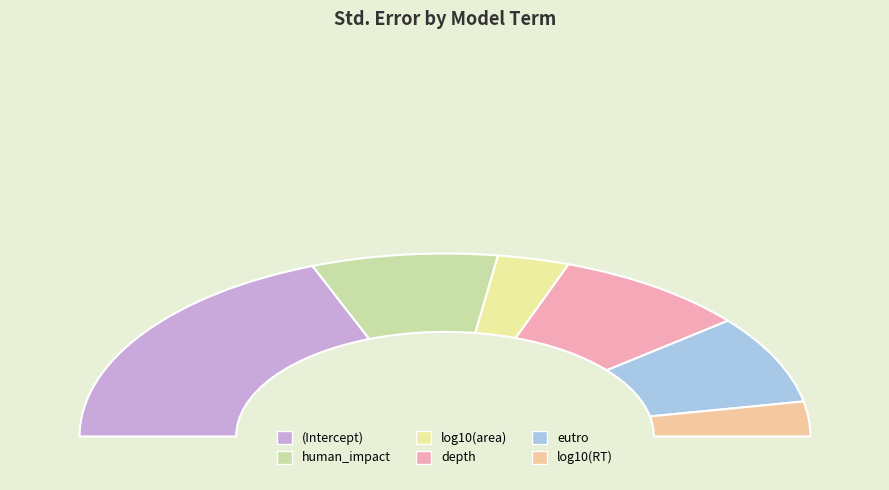

Count the number of slices in the pie.

6